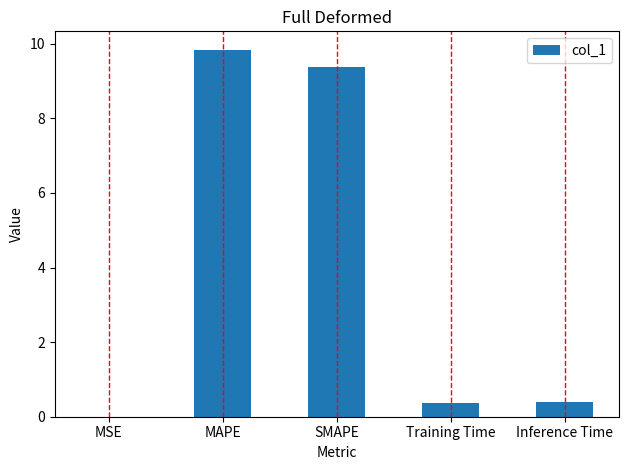

True or false: the data shows 2.7 at SMAPE.

False